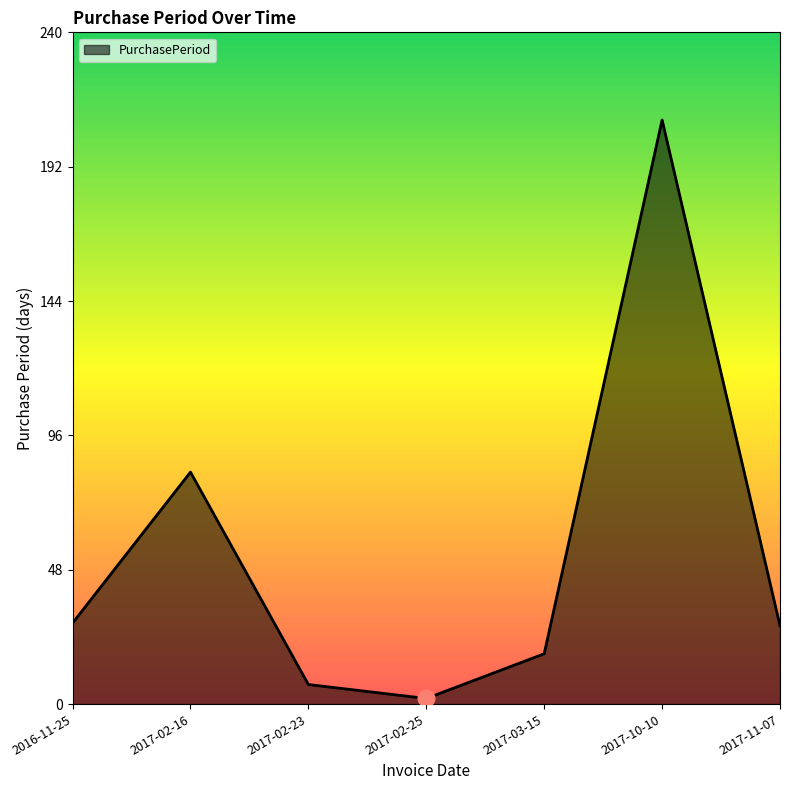

Count the number of data series in this chart.

1